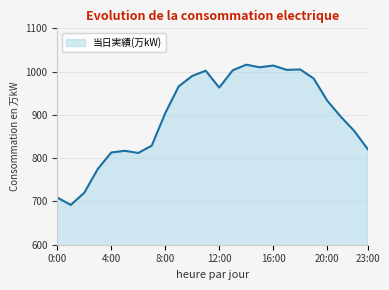

What is the difference between the maximum and minimum values?

324